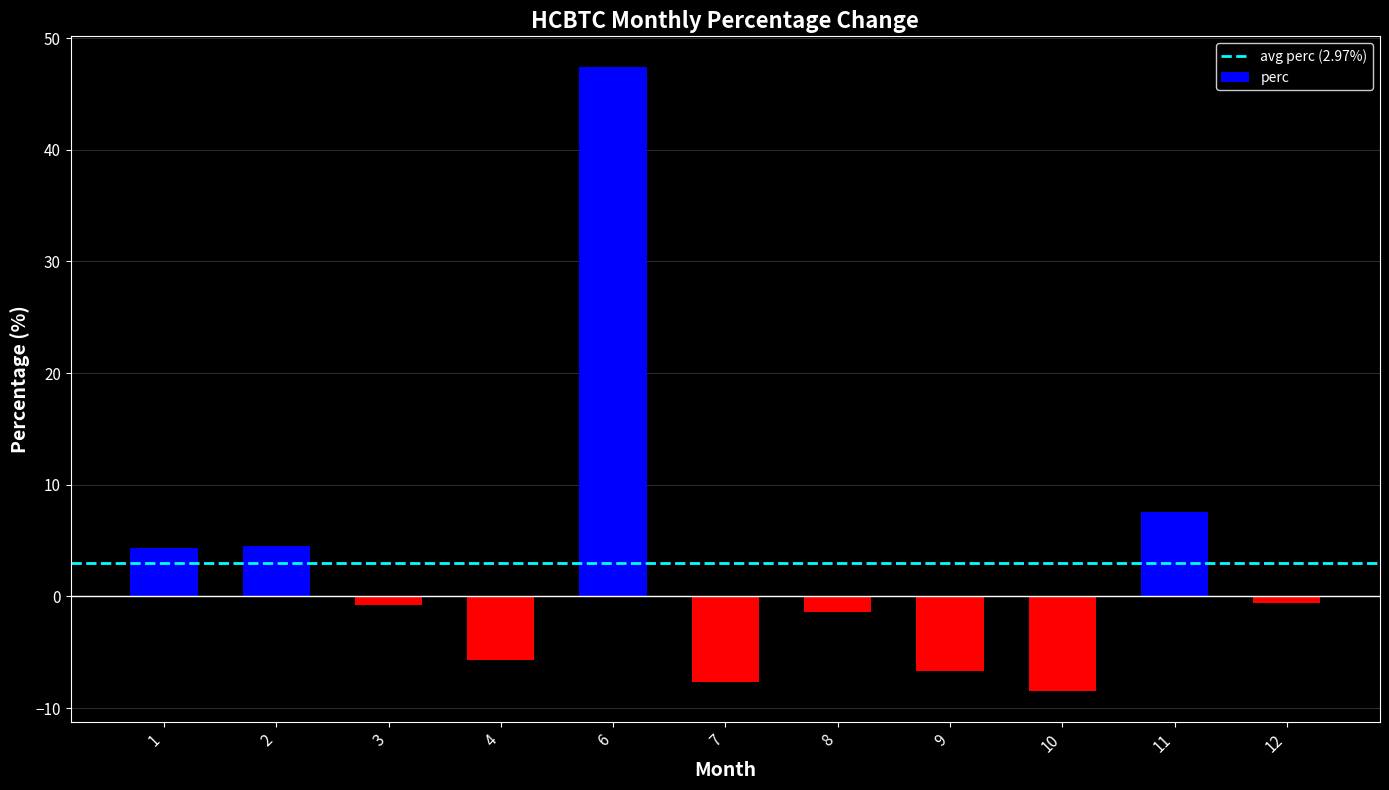

Which has a higher value, 1 or 4?

1